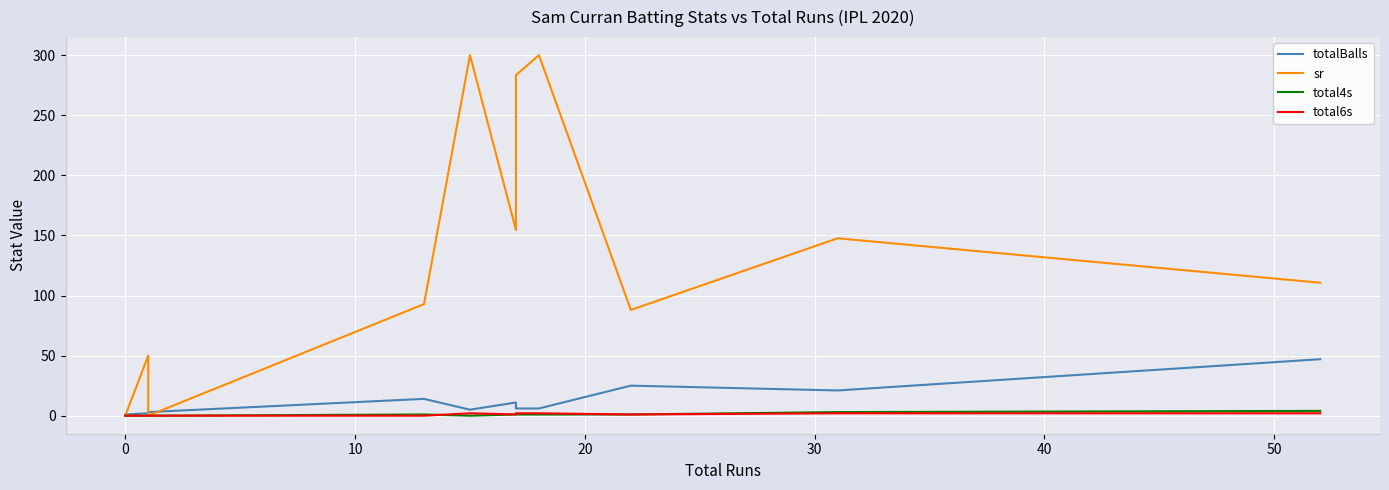

What are all the series names shown in the legend?

totalBalls, sr, total4s, total6s